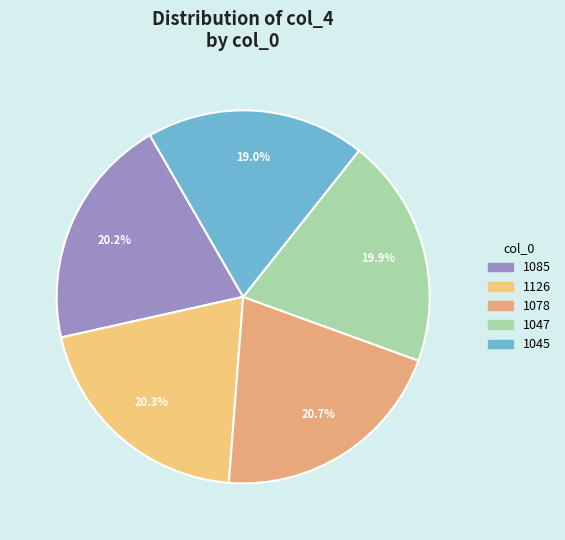

Is it true that 1085 is 13% of the pie?

False